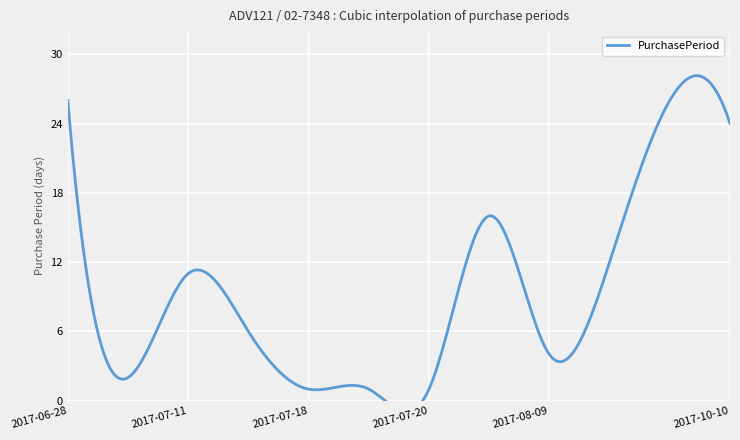

What is the ratio of the value at 2017-09-16 to the value at 2017-07-17?

4.3